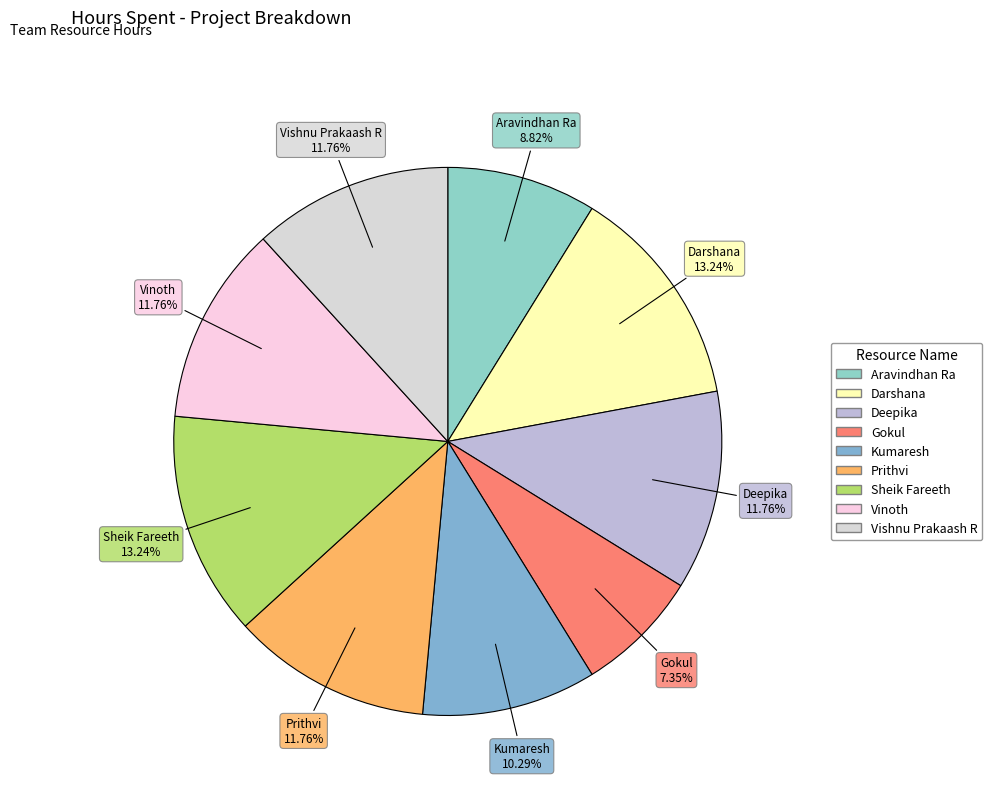

What is the ratio of the value at Vinoth to the value at Prithvi?

1.0